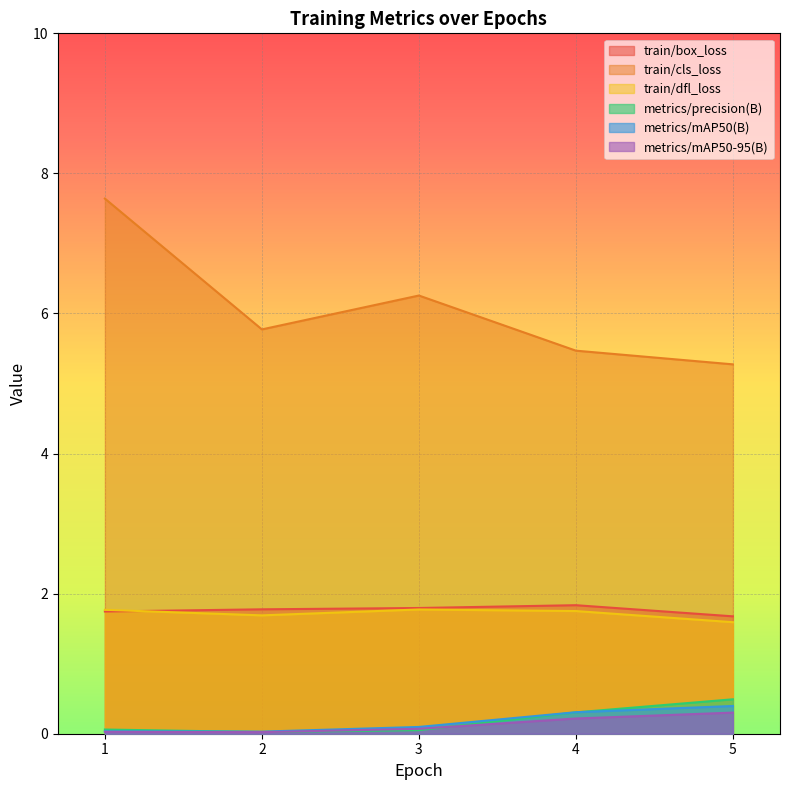

True or false: metrics/precision(B) and train/dfl_loss cross at least once.

False